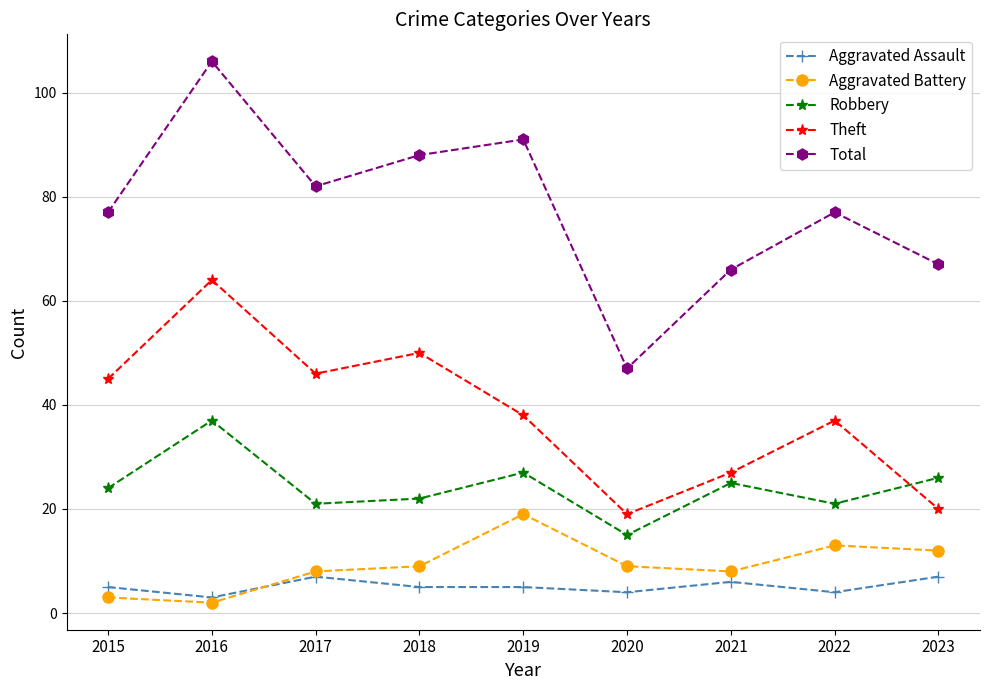

What is the value of the Total point at the 3rd from the left?

82